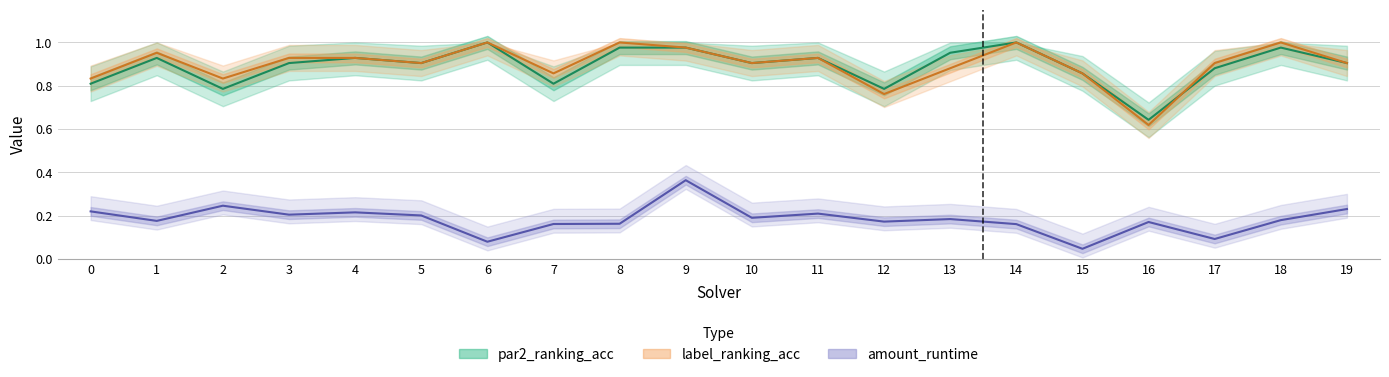

Is this an area chart (filled region under the line)?

No